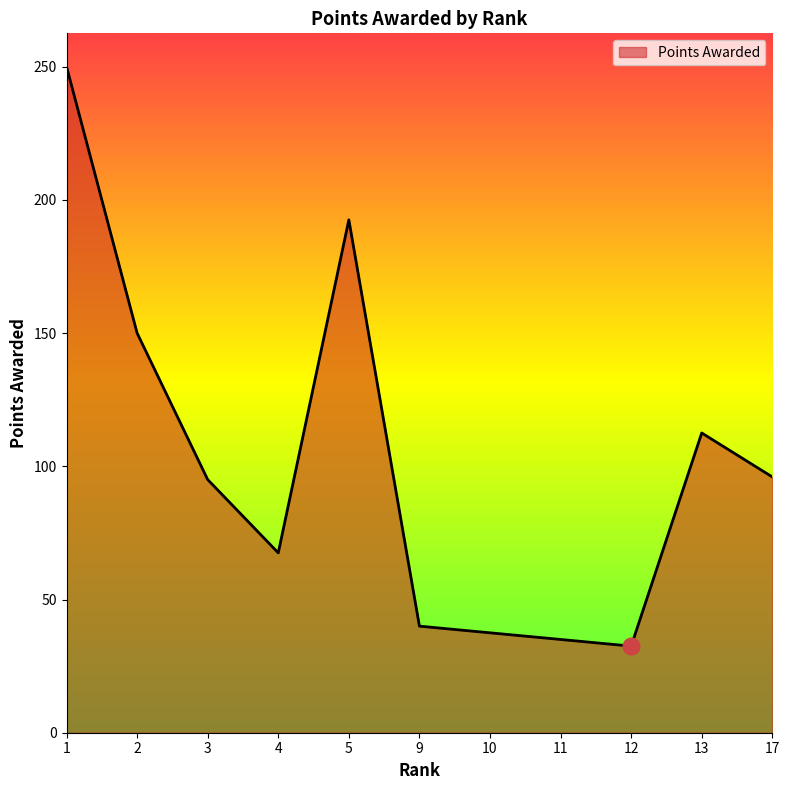

What is the difference between the maximum and minimum values?

217.5